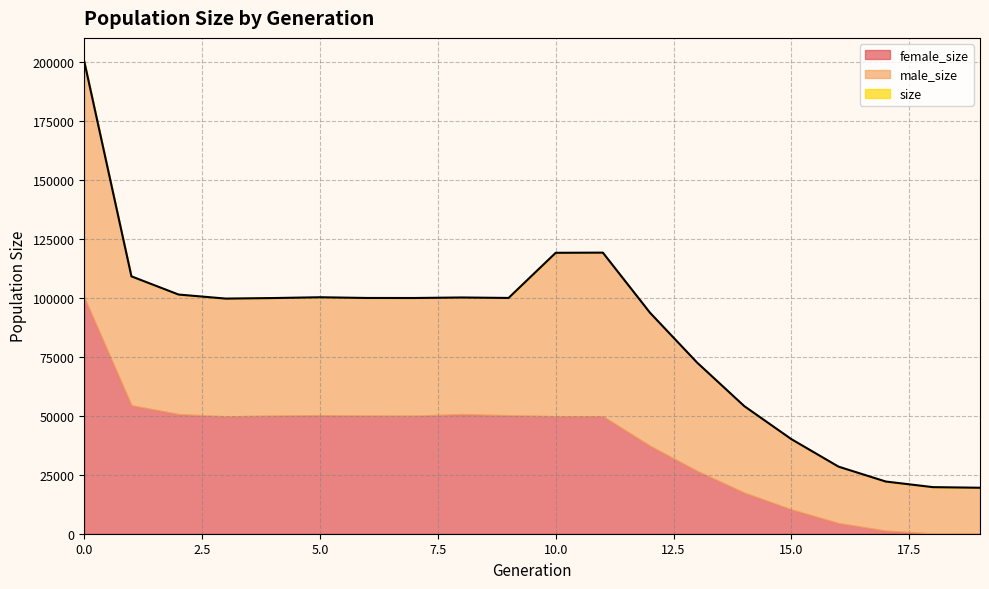

How many lines are shown in the chart?

3